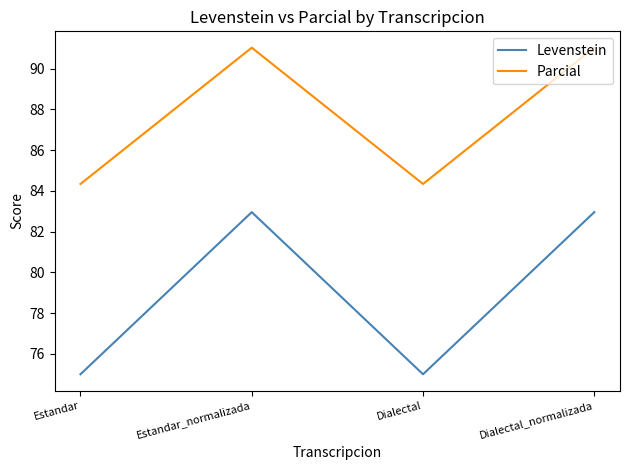

How many interior local valleys does the Parcial series have?

1